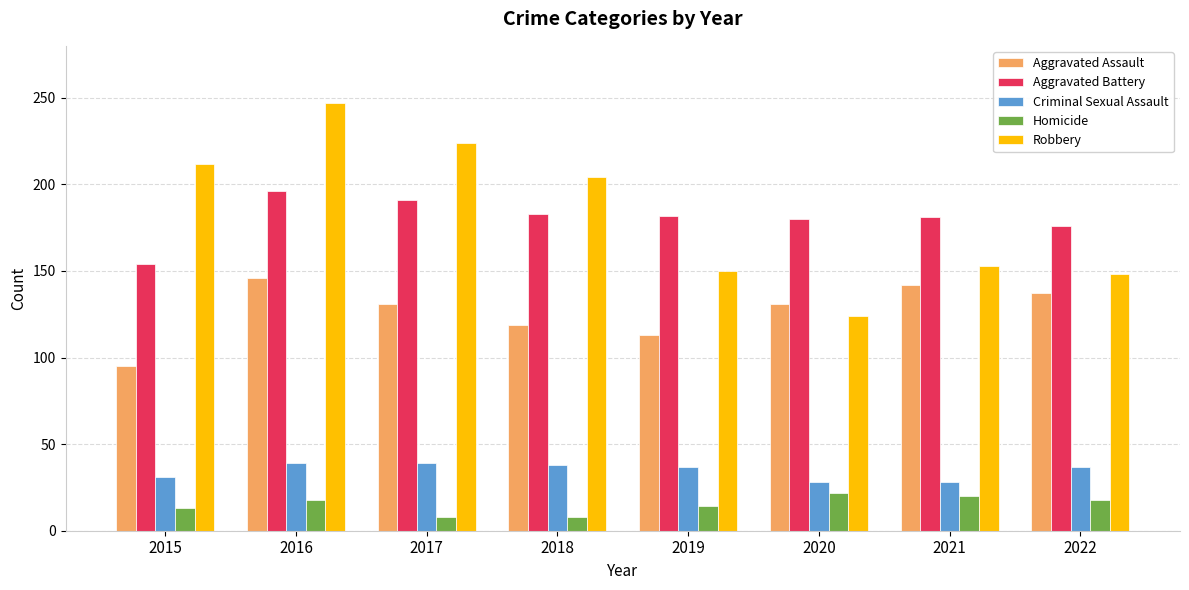

How many values in the Homicide series are below 18?

4